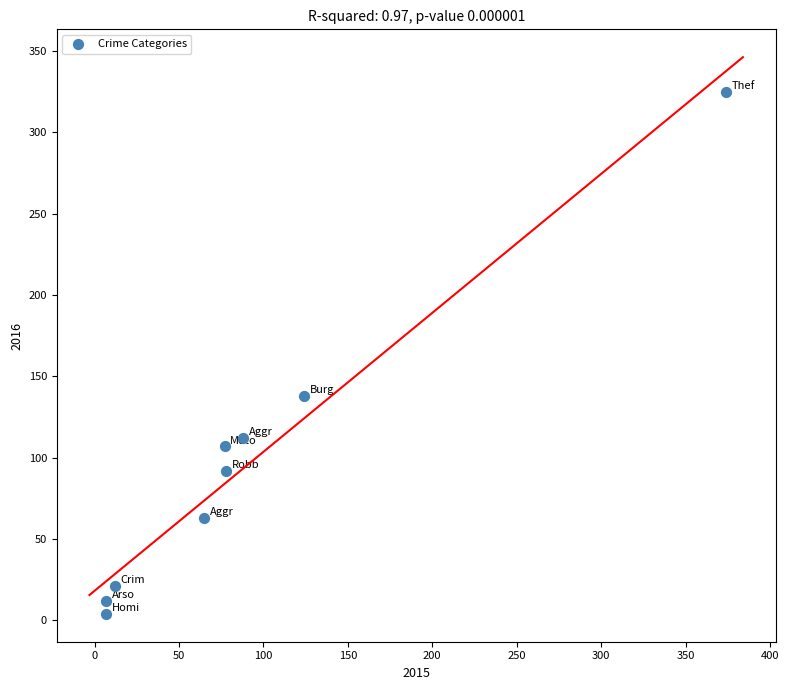

What is the range of Y values (max minus min)?

321